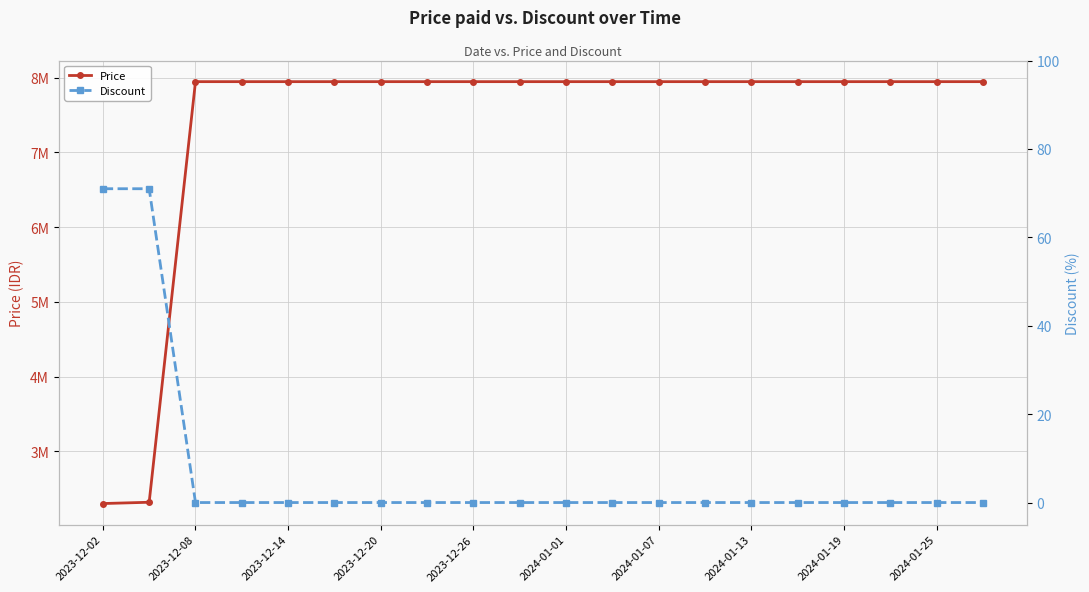

What is the spread (max minus min) of values at 17?

7947000